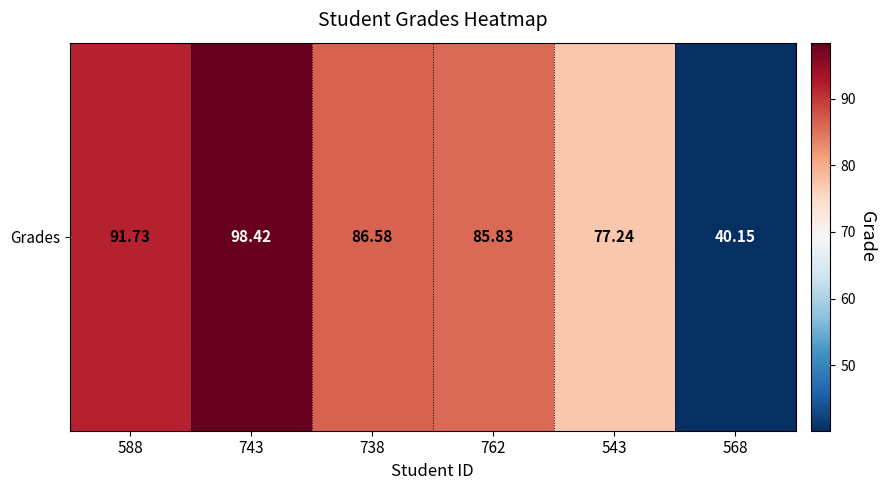

Where does the data first go above 86?

588